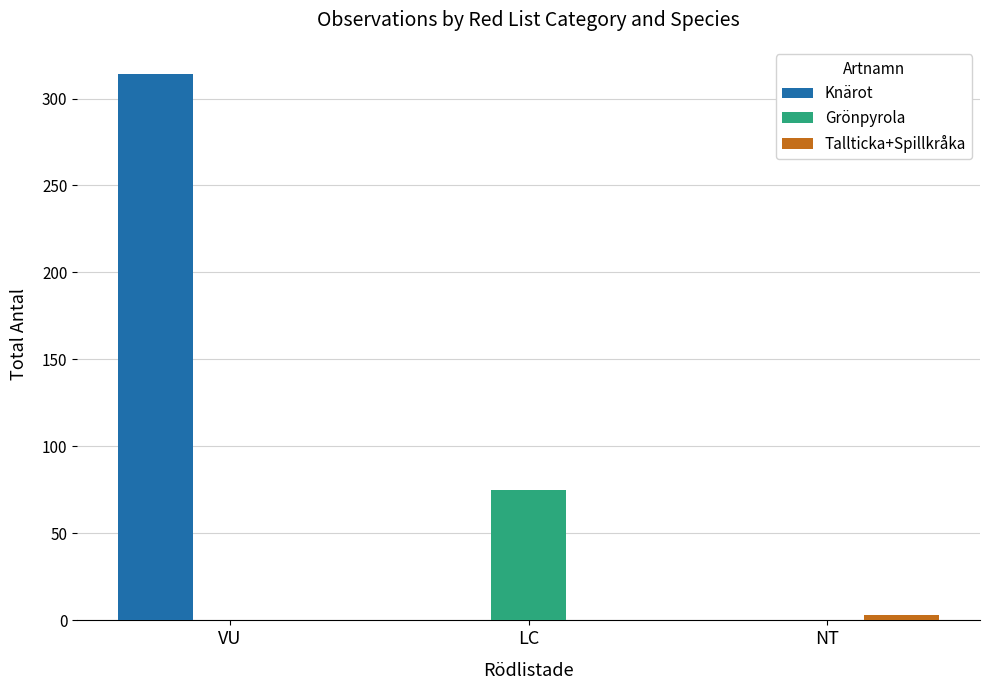

Read the Knärot value at VU.

314